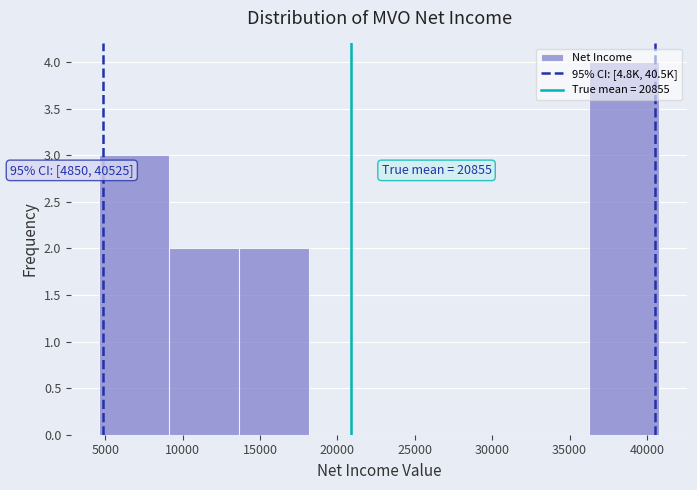

Over which range of the x-axis is the bar tallest?

36500 to 41000